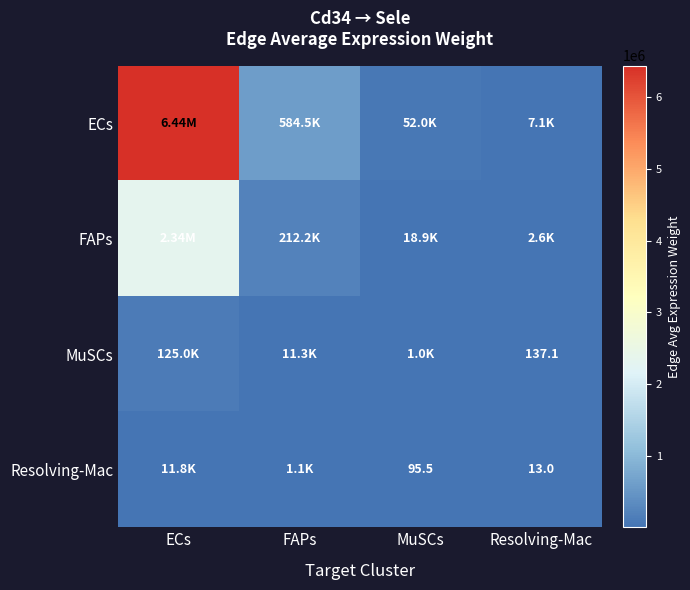

At which label does MuSCs first exceed 11343?

ECs